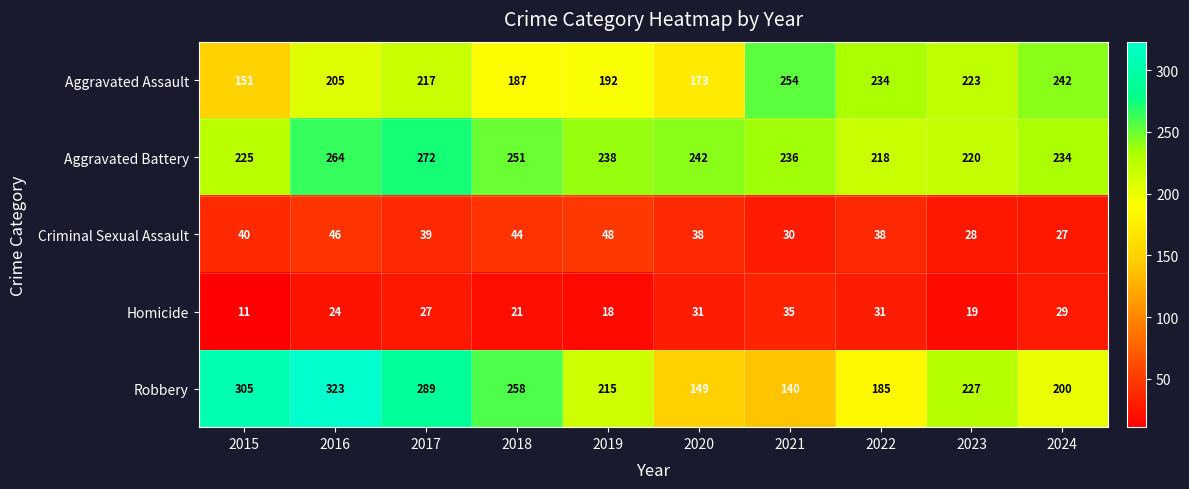

What is the sum of all Homicide values?

246